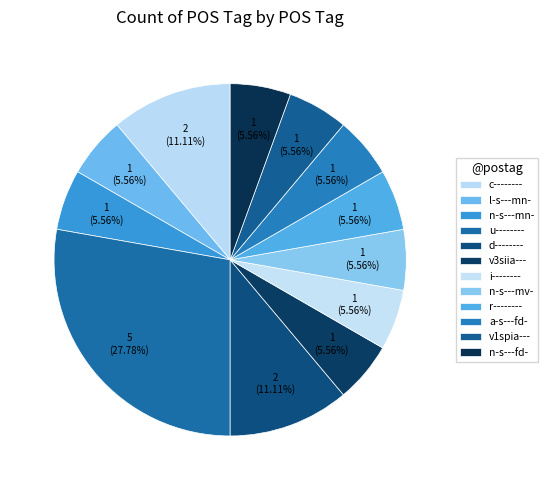

What percentage do v1spia--- and v3siia--- together represent?

11.1%